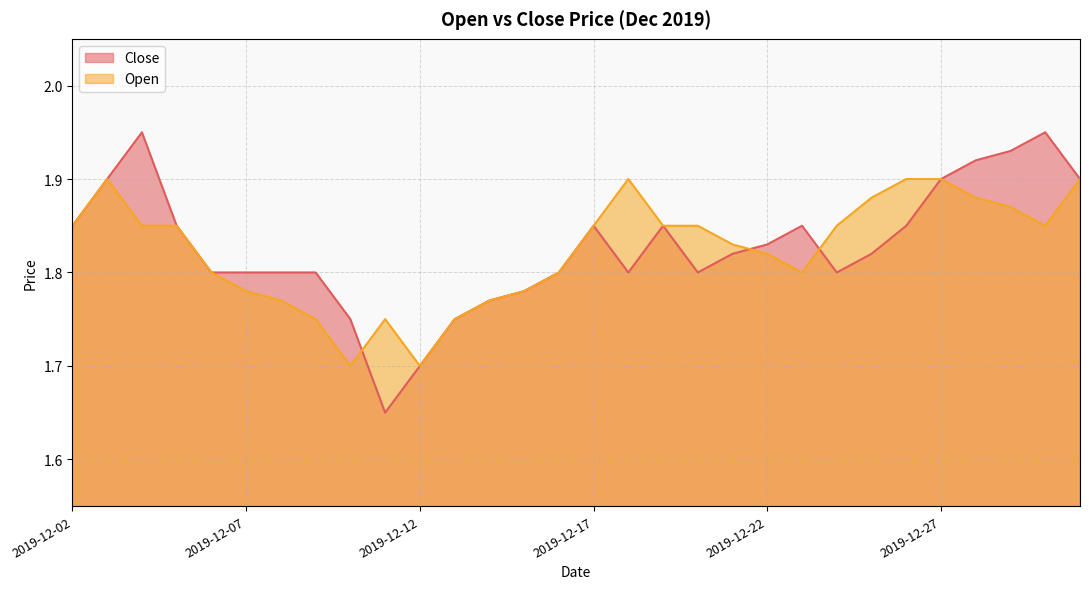

What is the total value across all series at 2019-12-27?

3.8